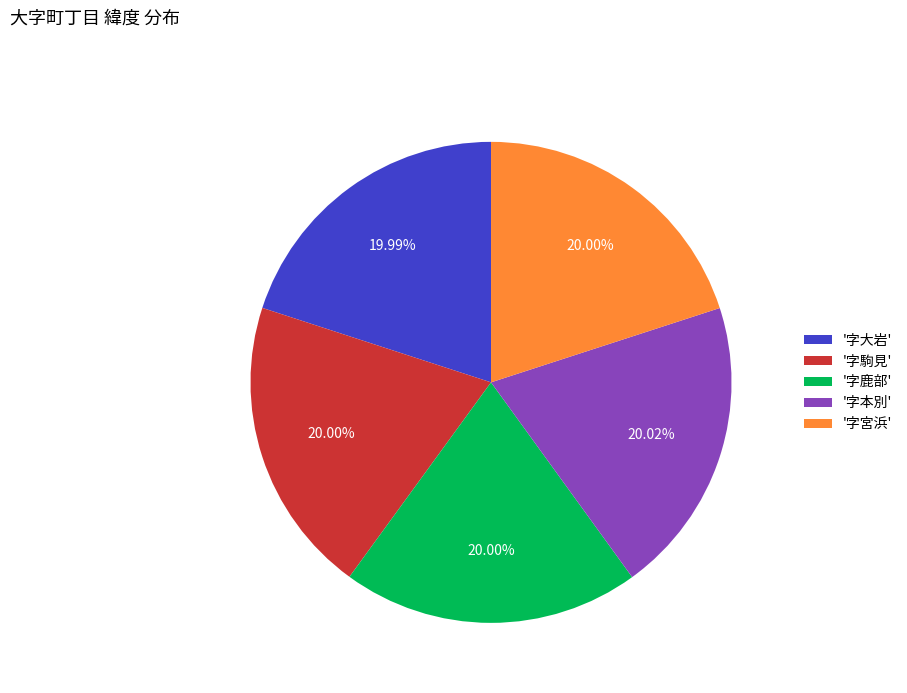

Do '字鹿部' and '字宮浜' together represent more than half of the pie?

No